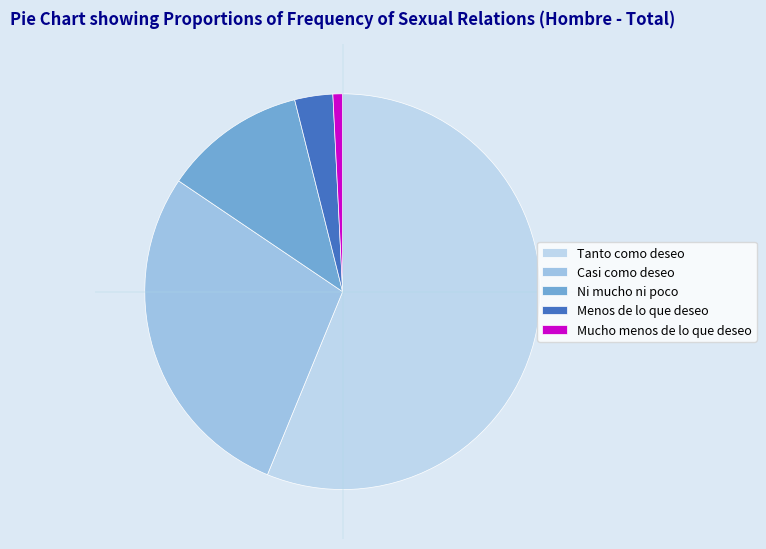

How many slices are in this pie chart?

5